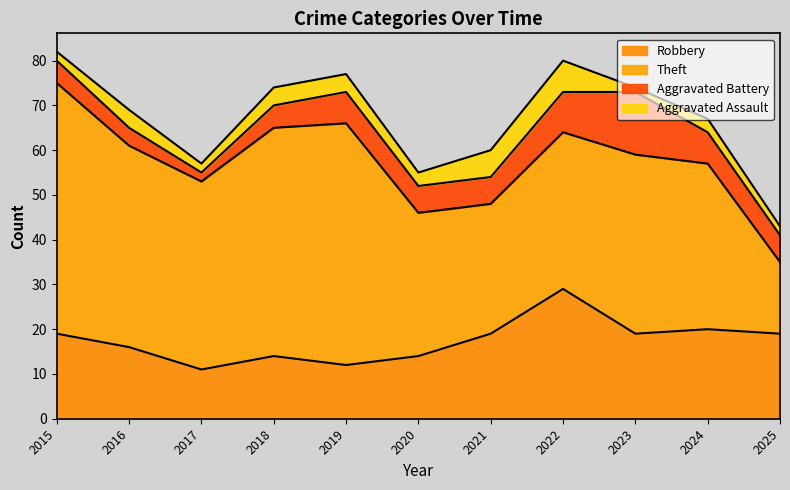

What are all the series names shown in the legend?

Robbery, Theft, Aggravated Battery, Aggravated Assault